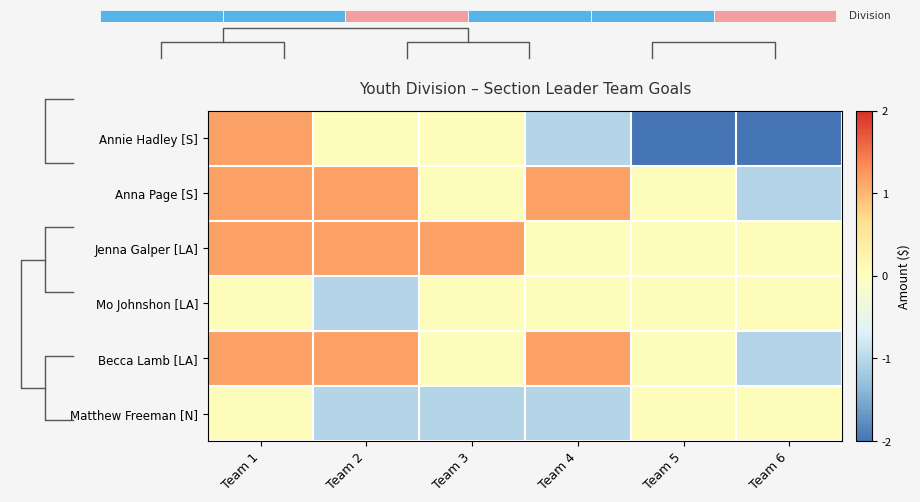

How many values in Mo Johnshon [LA] are below zero?

1